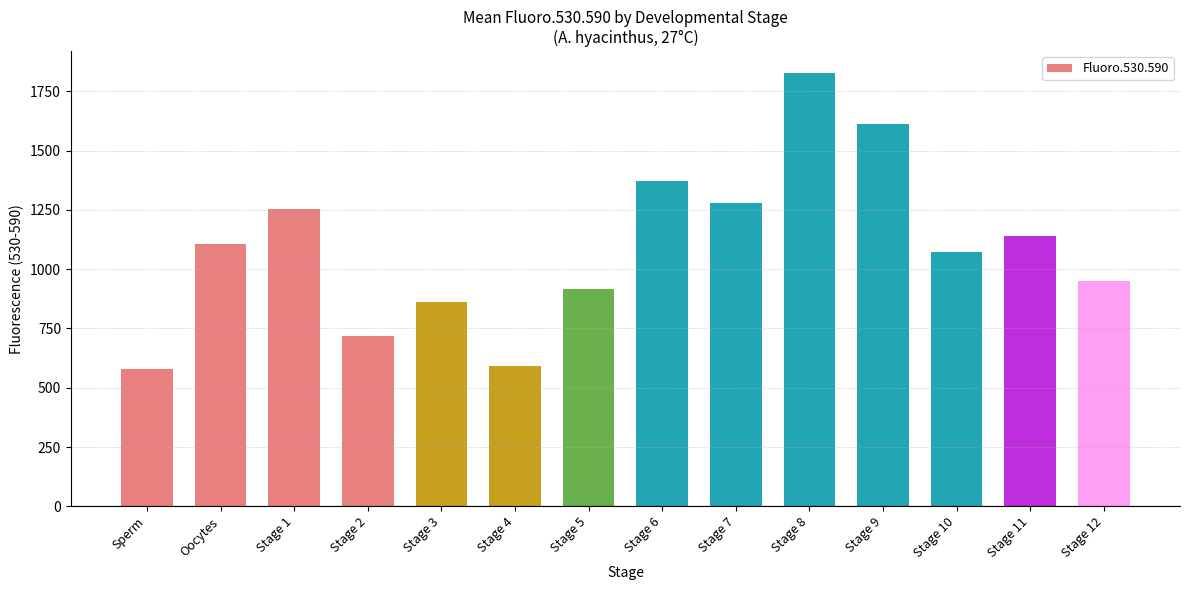

Reading left to right, list all the values displayed in this chart.

Sperm=577.0	Oocytes=1108.0	Stage 1=1251.7	Stage 2=717.0	Stage 3=859.7	Stage 4=593.3	Stage 5=917.3	Stage 6=1372.0	Stage 7=1278.7	Stage 8=1827.3	Stage 9=1613.7	Stage 10=1071.0	Stage 11=1140.0	Stage 12=949.0